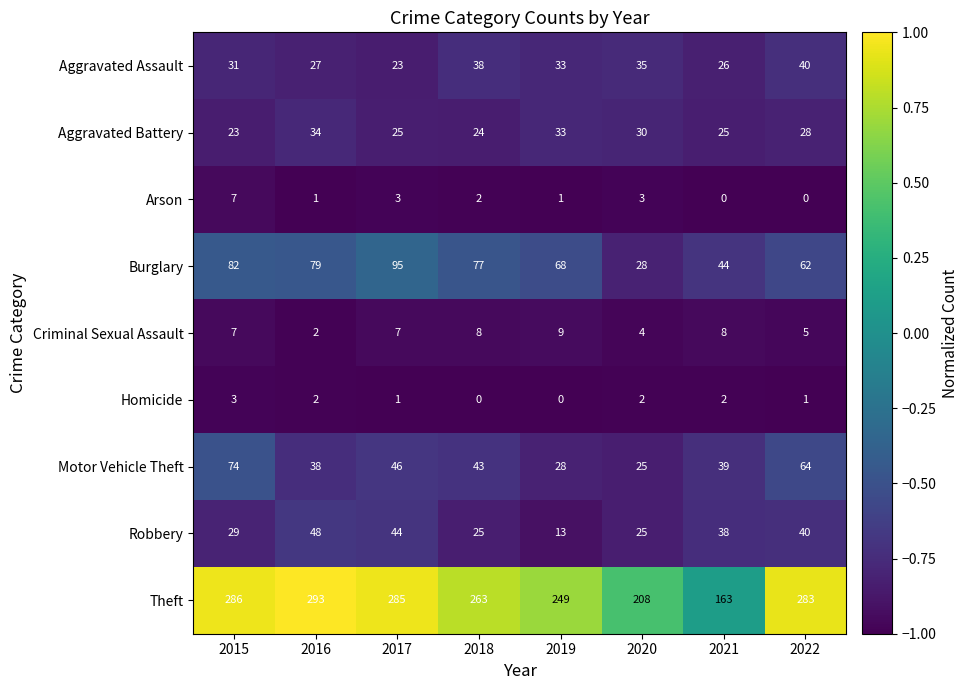

What is the difference between the maximum and minimum values in the Robbery series?

35